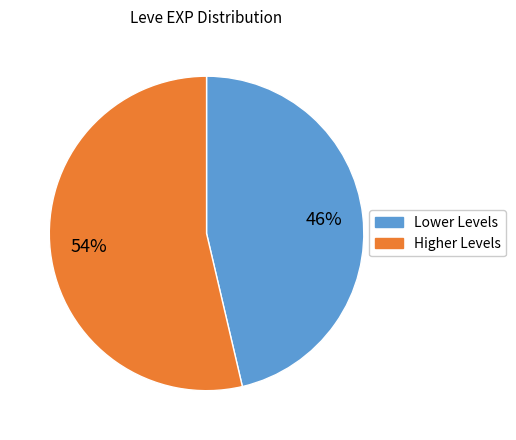

Is there a majority slice in this chart?

Yes